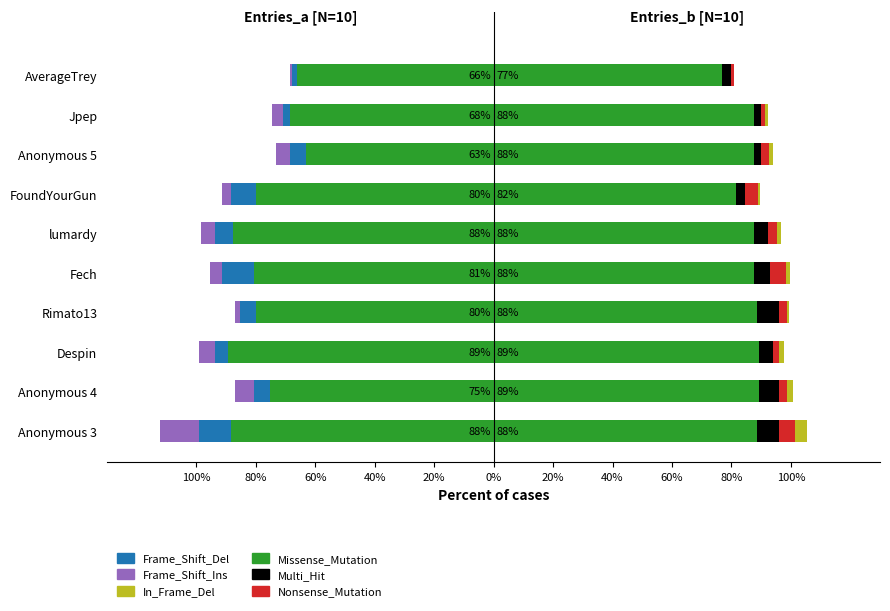

What is the minimum value for Nonsense_Mutation?

0.8